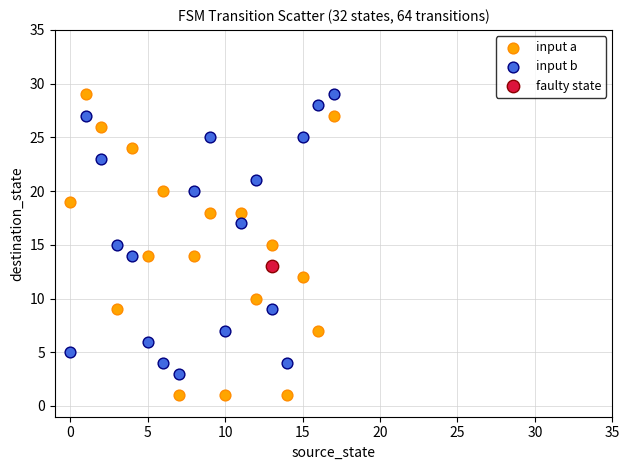

What are all the series names shown in the legend?

input a, input b, faulty state